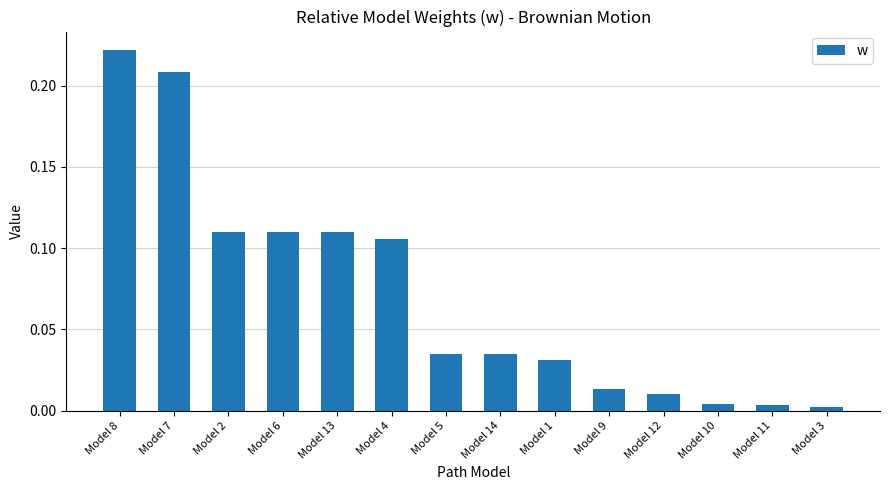

Between Model 11 and Model 7, which is larger?

Model 7